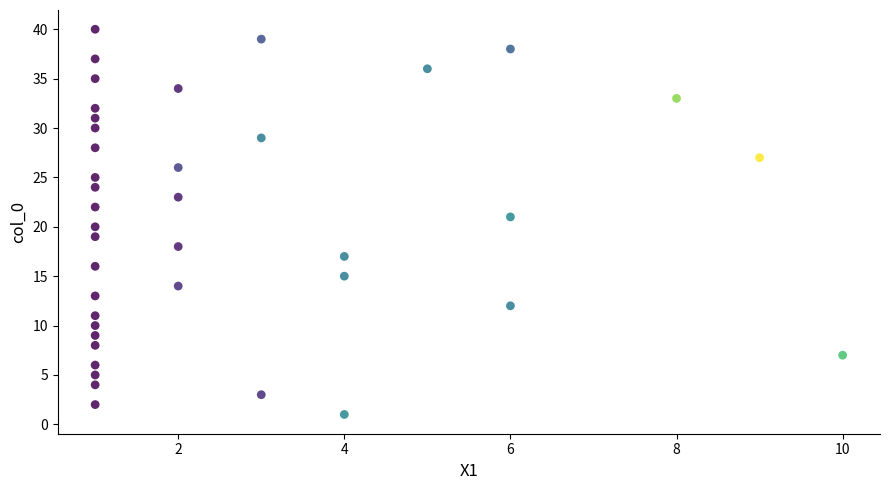

What is the range of Y values (max minus min)?

39